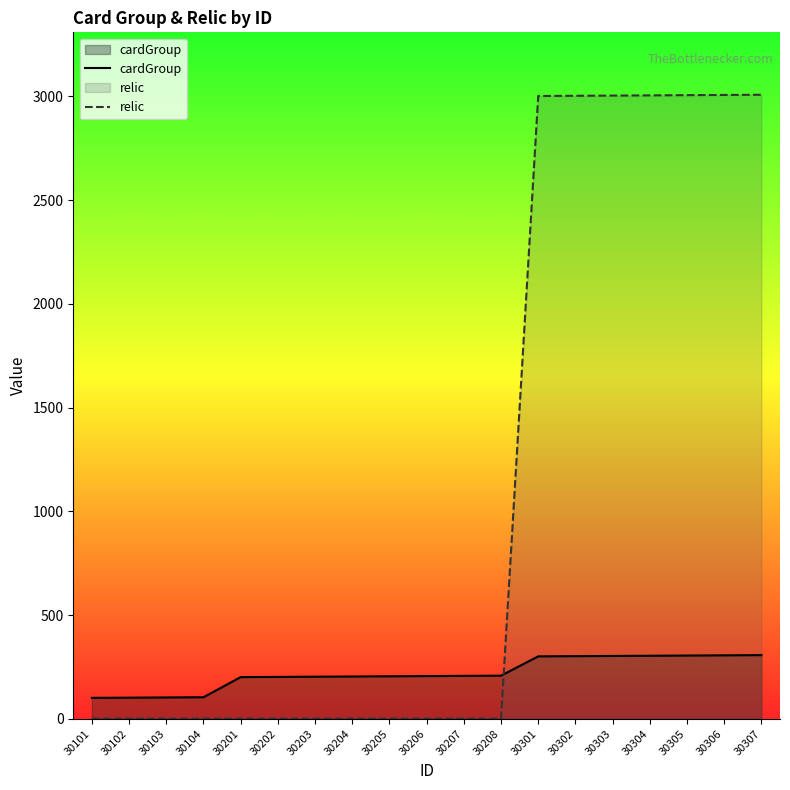

Which label corresponds to the smallest value in the chart?

30101